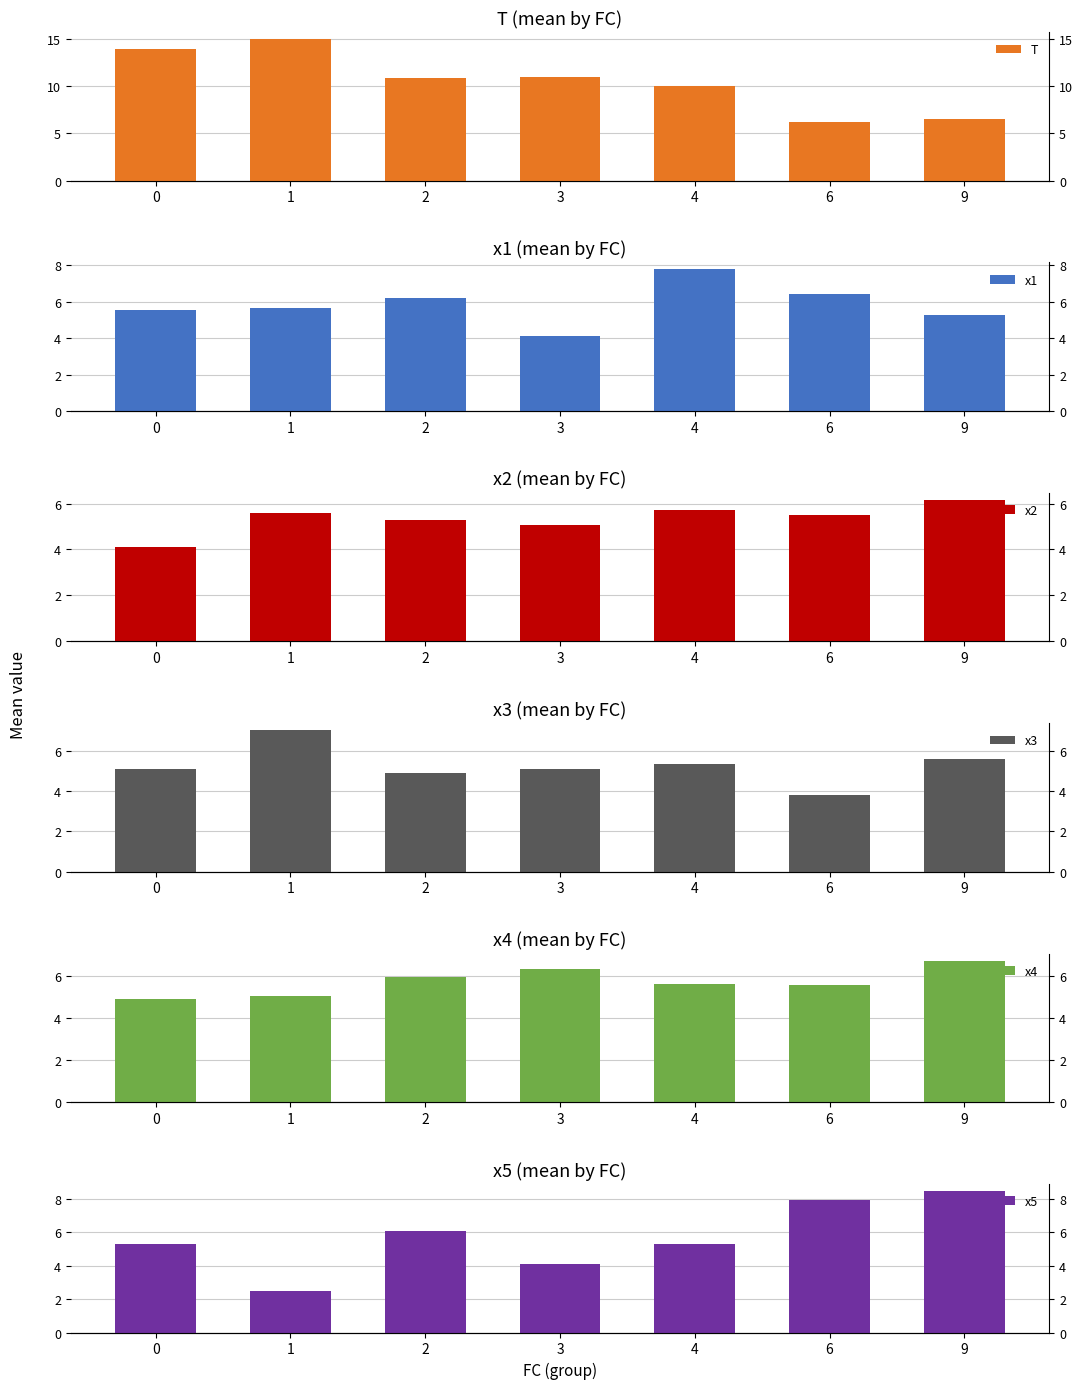

How many distinct data groups are displayed?

6